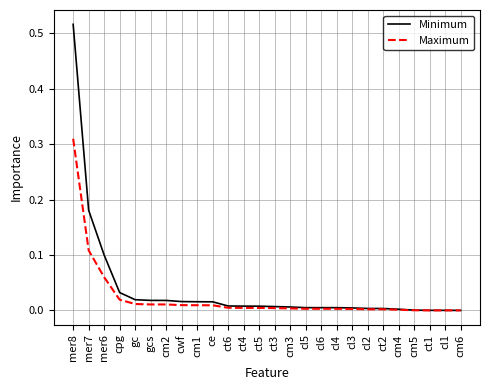

Is the value of Maximum at cl4 greater than the value of Minimum at cm2?

No